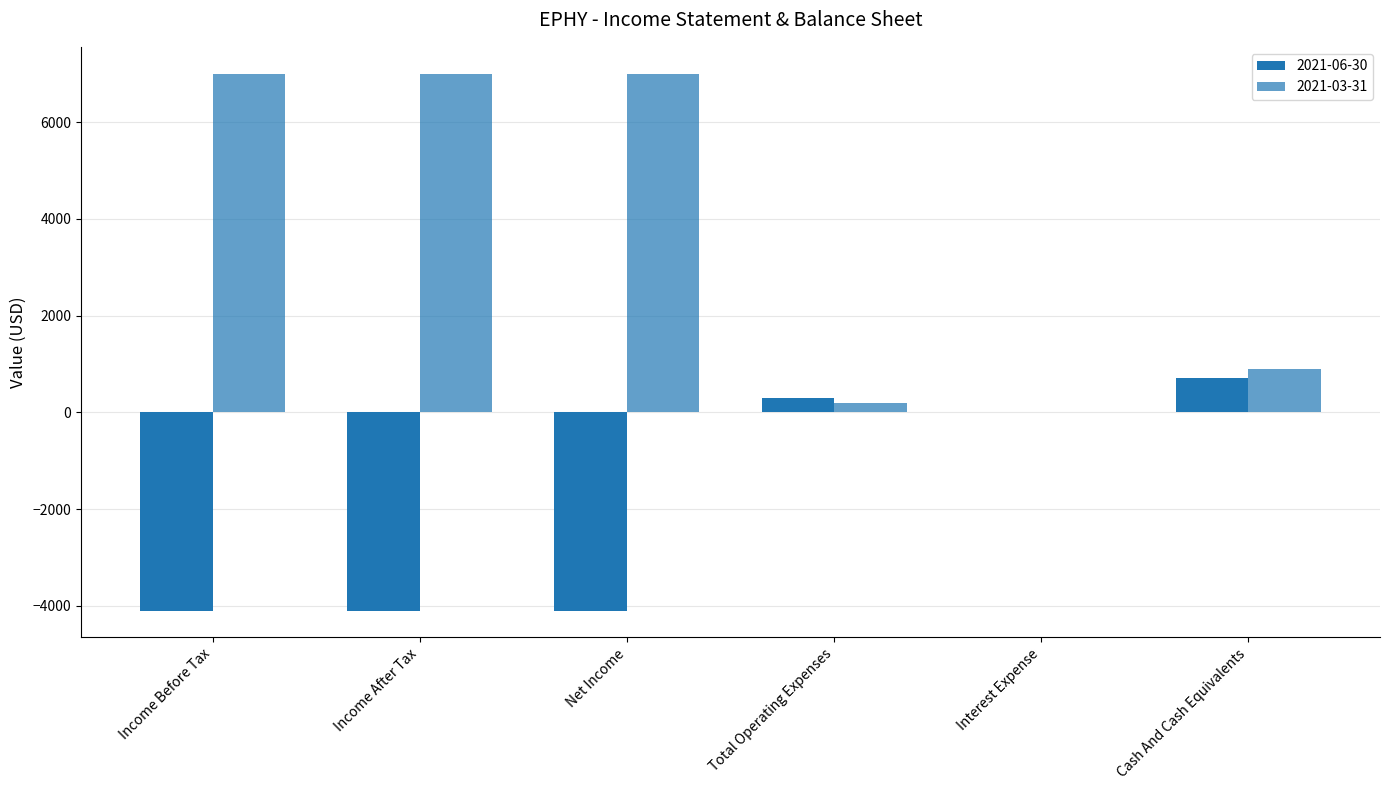

What position from the right is Total Operating Expenses?

3